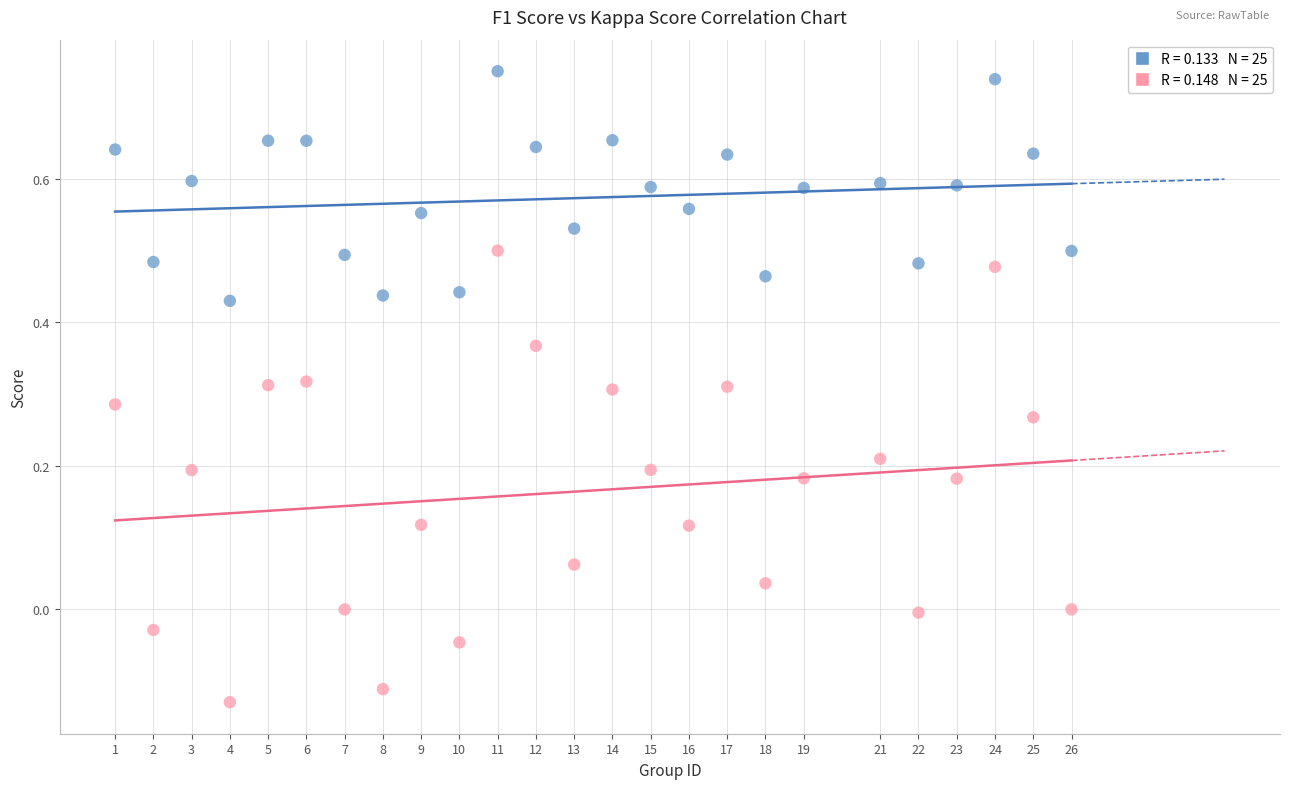

Across all data points, what is the range of X values (max minus min)?

25.0